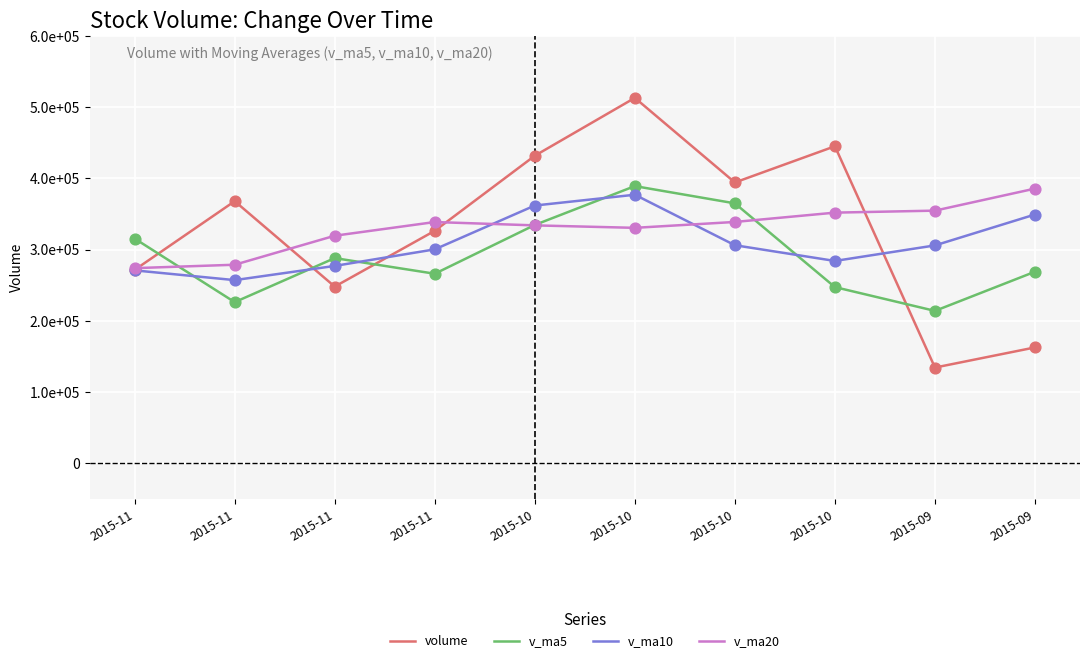

Does the chart have visible grid lines?

Yes